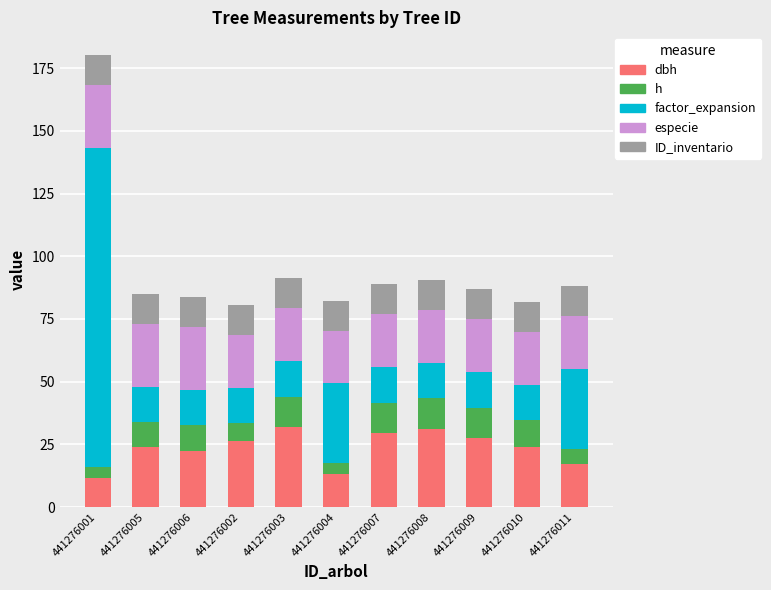

What is the total value across all series at 441276003?

91.2